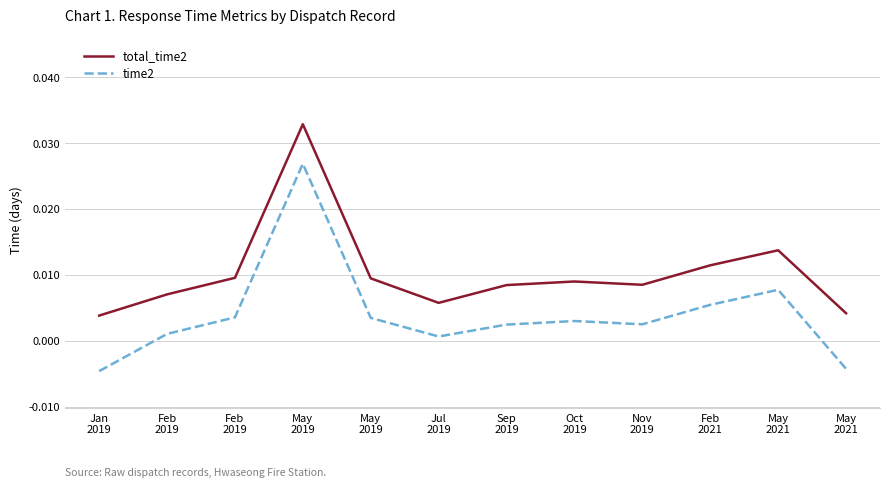

What is the label of the 10th point from the left?

Feb
2021